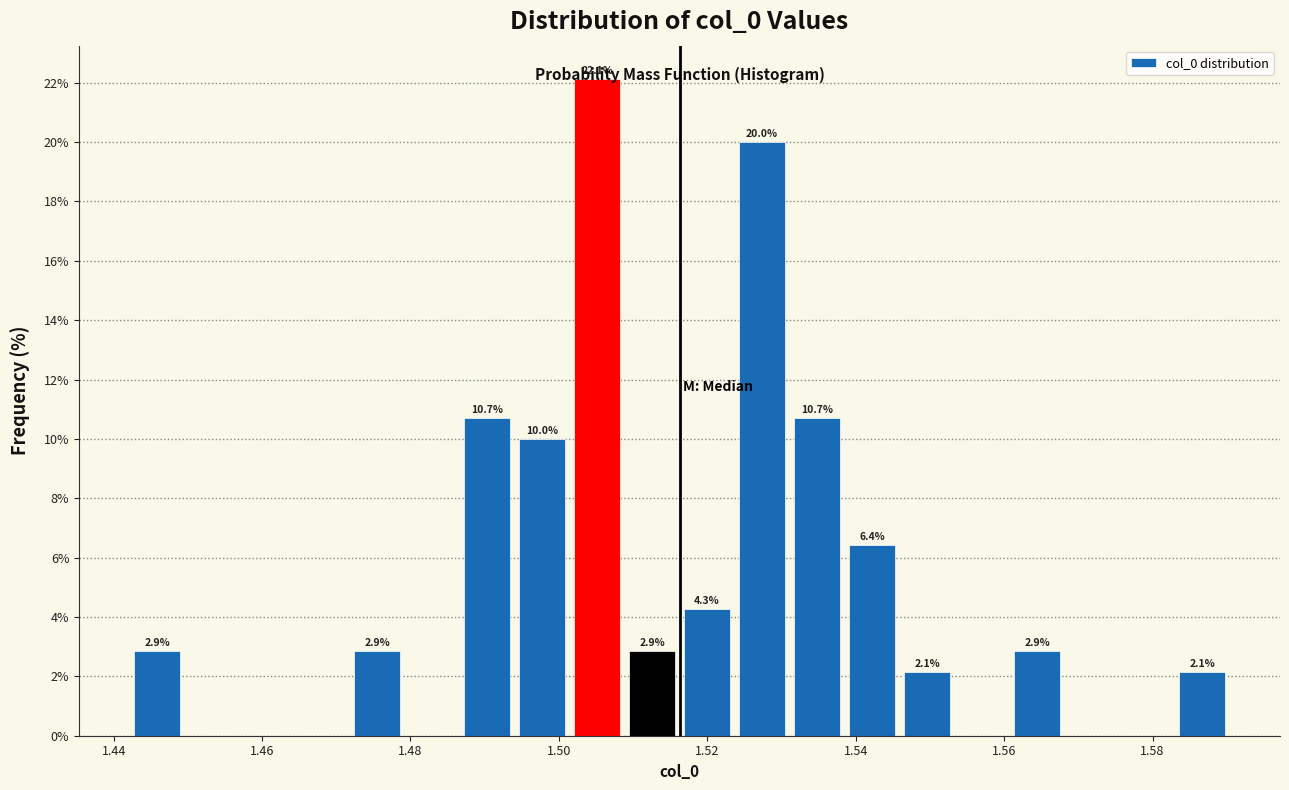

Read against the x-axis, roughly where is the centre of the tallest bar?

1.506